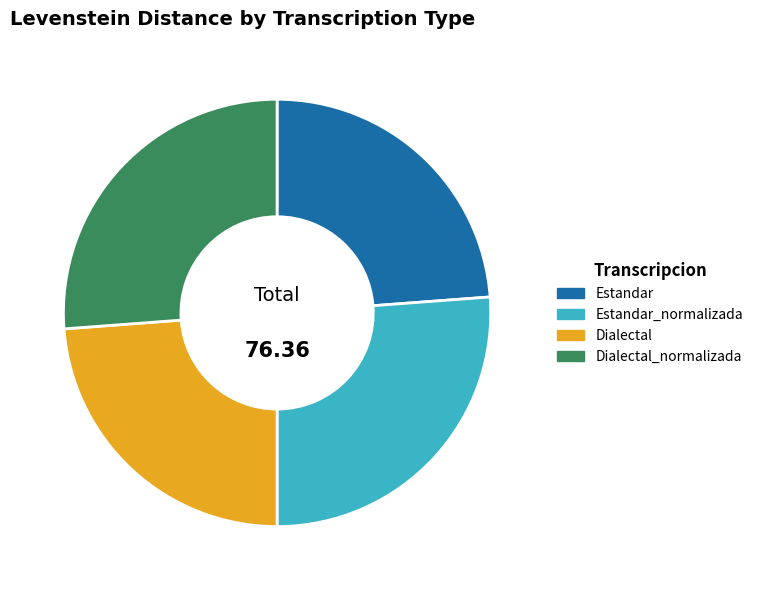

Is Estandar the majority of the pie?

No